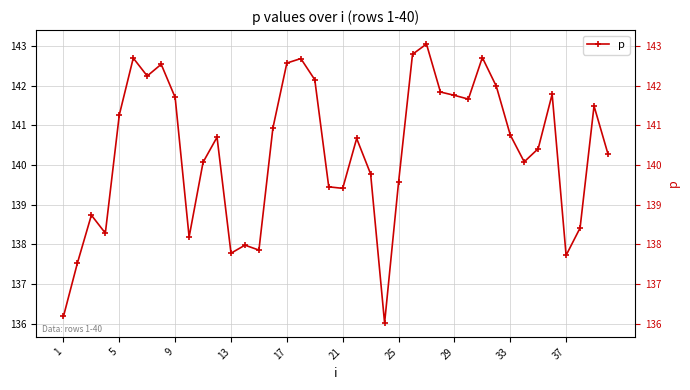

Reading left to right, transcribe all the data shown in this chart.

136.2	137.5	138.7	138.3	141.3	142.7	142.2	142.5	141.7	138.2	140.1	140.7	137.8	138.0	137.9	140.9	142.6	142.7	142.1	139.5	139.4	140.7	139.8	136.0	139.6	142.8	143.0	141.8	141.8	141.7	142.7	142.0	140.8	140.1	140.4	141.8	137.7	138.4	141.5	140.3